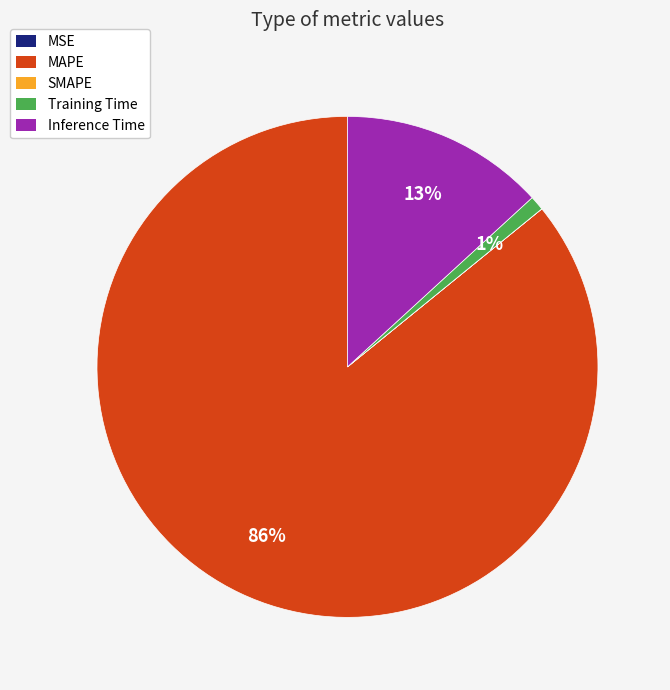

To the nearest percent, what percentage of the pie is MAPE?

86%